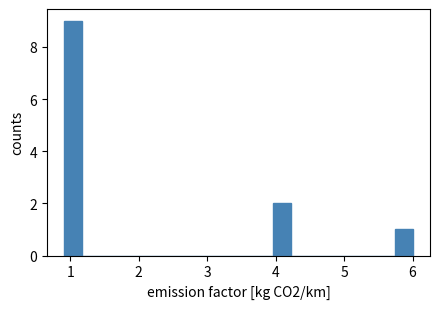

Around what value on the x-axis is the tallest bar? Give the approximate position of its centre, as read against the axis.

1.0